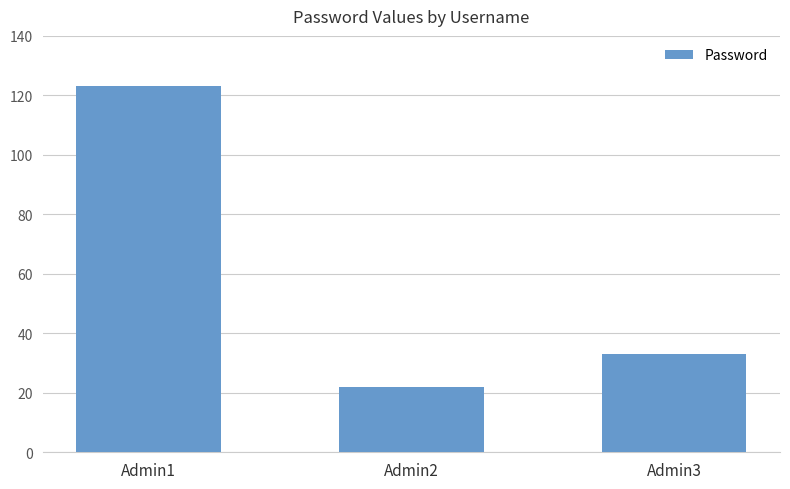

What is the change in value from Admin1 to Admin2?

-101